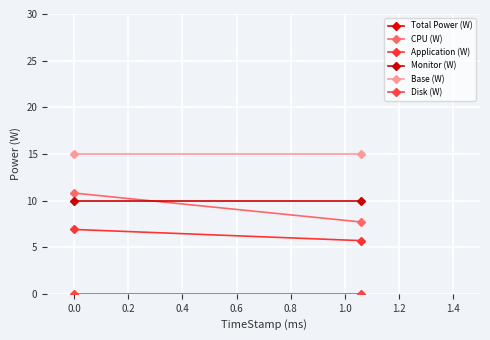

What is the sum of all Monitor (W) values?

20.0